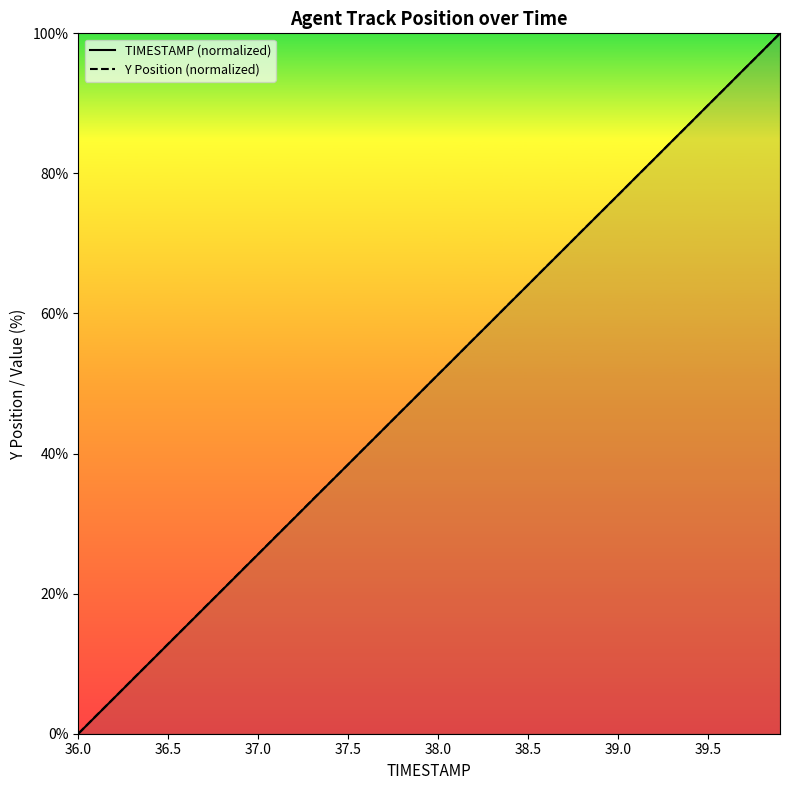

What is the average value of the TIMESTAMP (normalized) series?

50.0